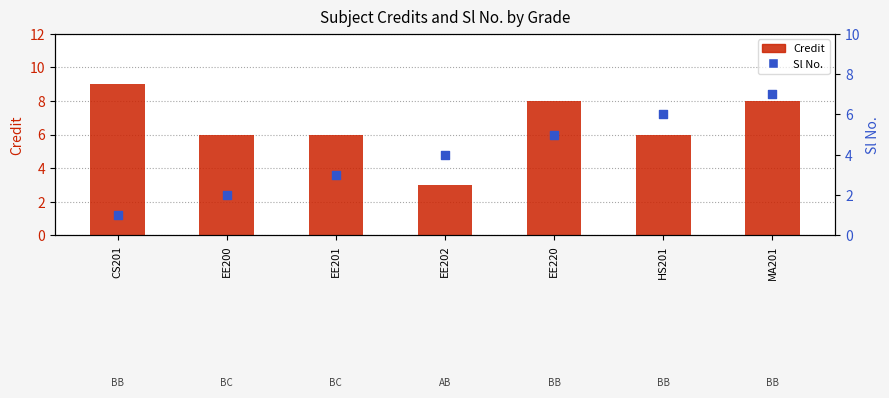

Which series contains the lowest Y value?

Sl No.